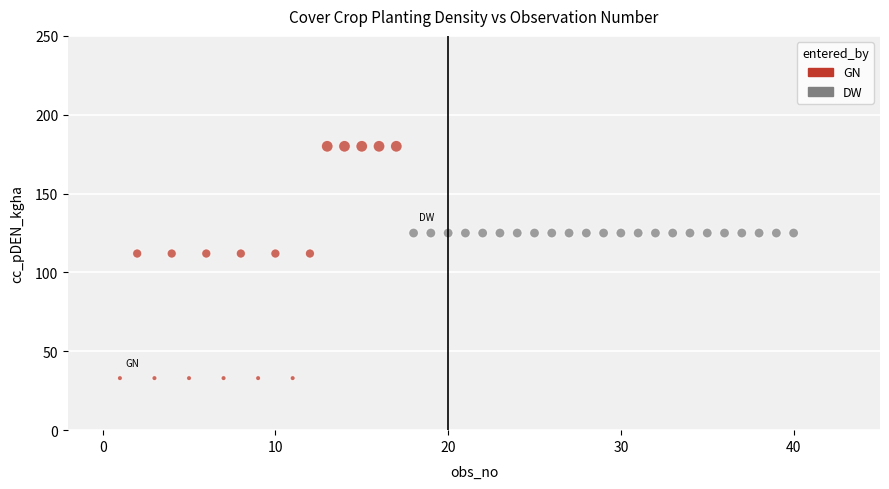

Which series contains the highest Y value?

GN